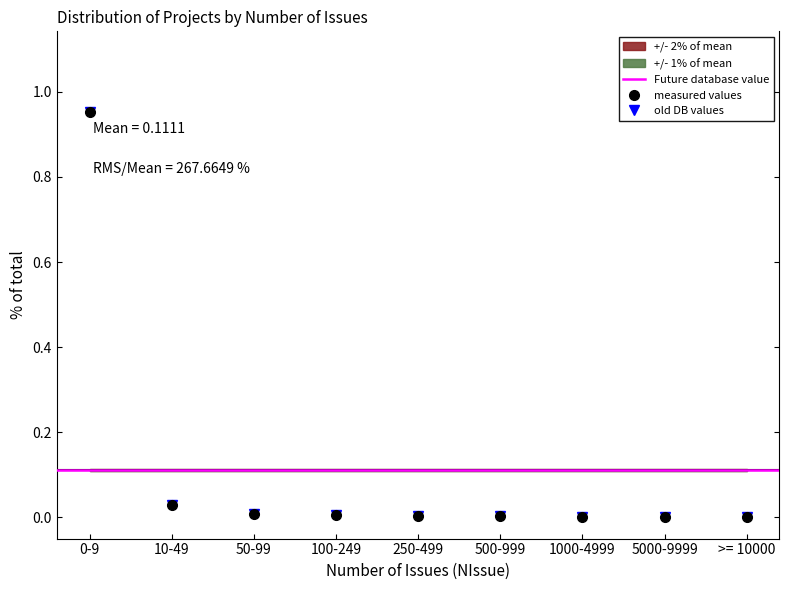

Count the number of values greater than 0.

7